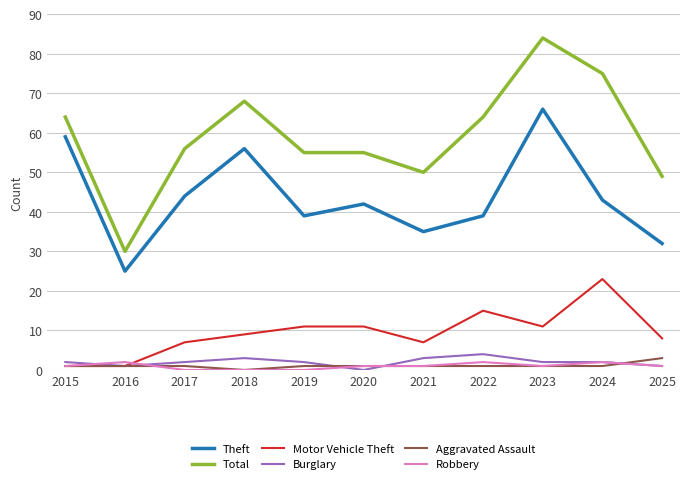

Does the chart display data point markers on the line(s)?

No